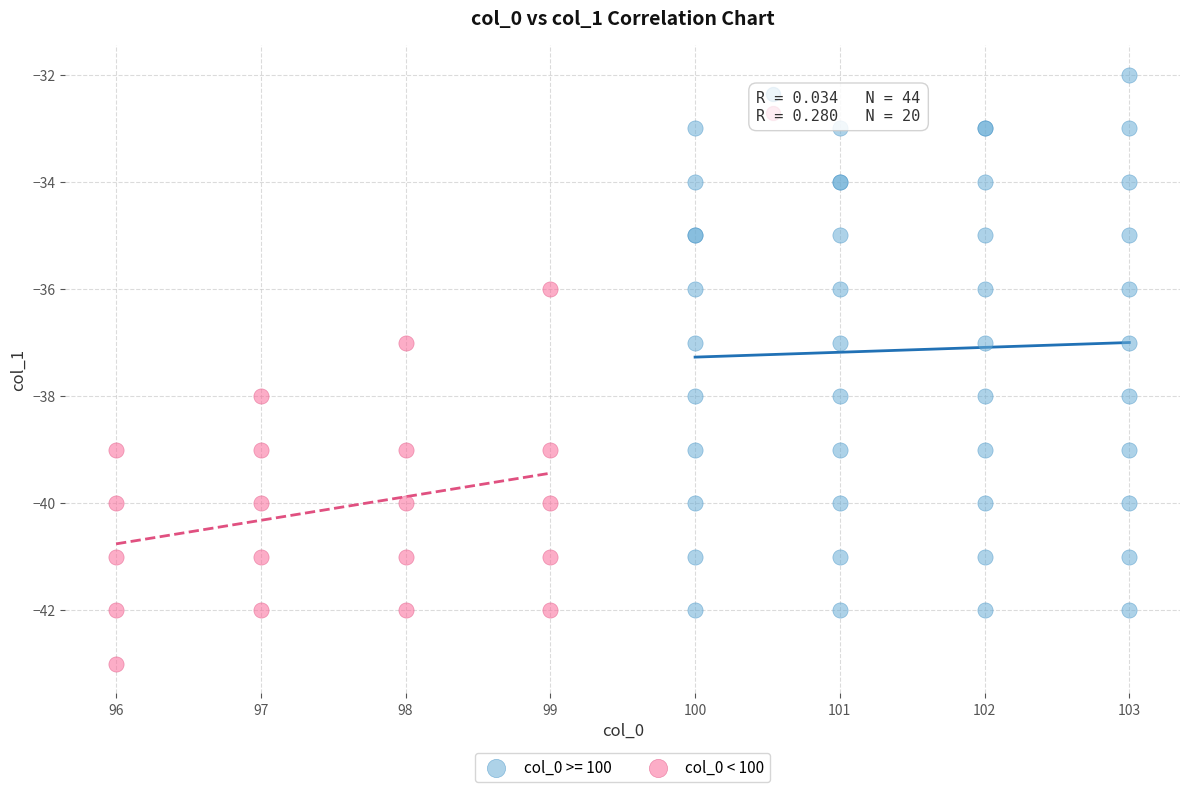

Which series reaches the maximum Y coordinate?

col_0 >= 100